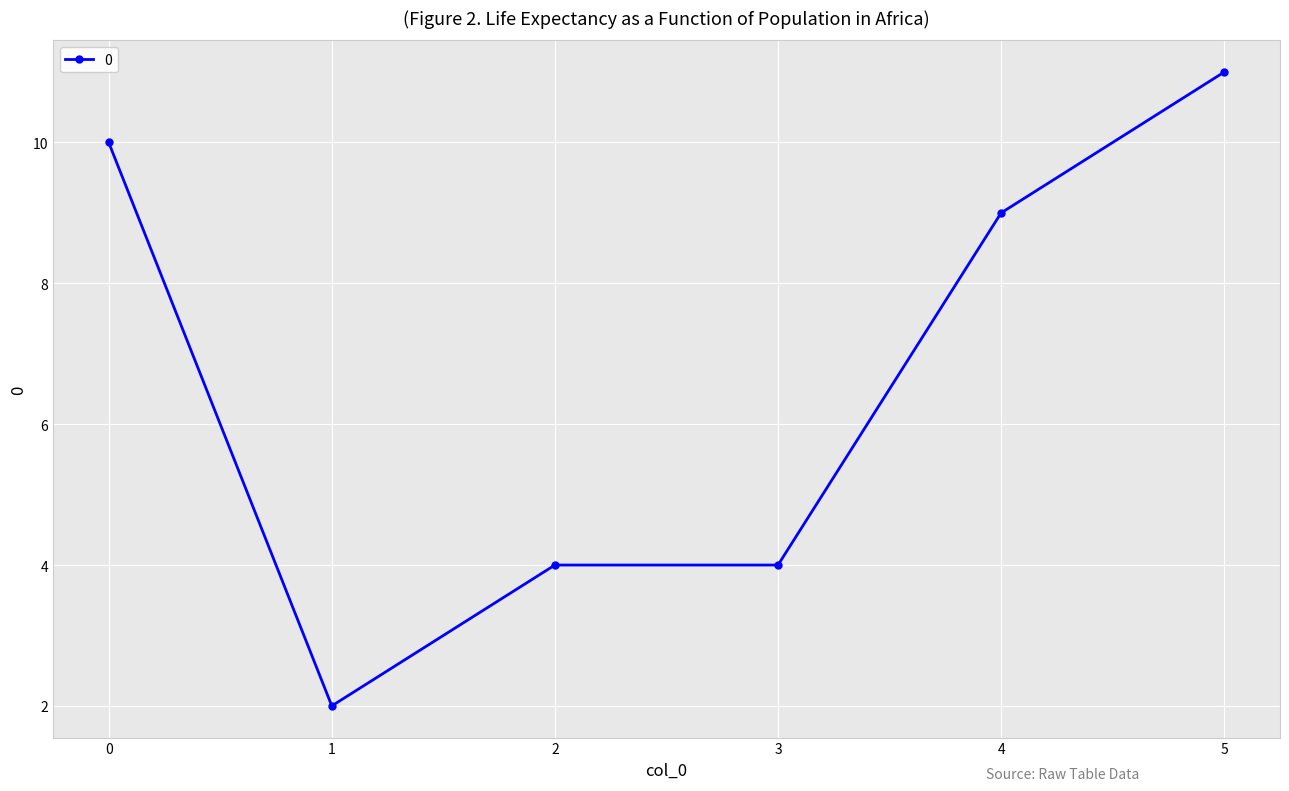

How many values are between 4 and 10?

4